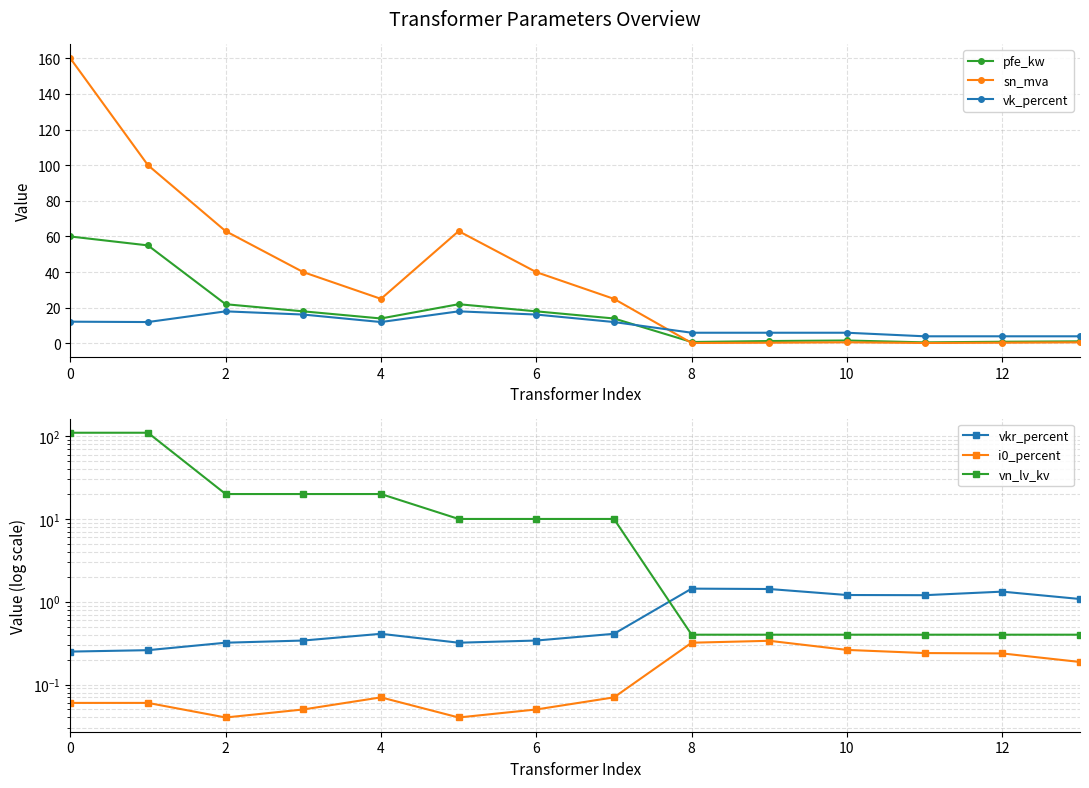

Does the chart display data point markers on the line(s)?

Yes